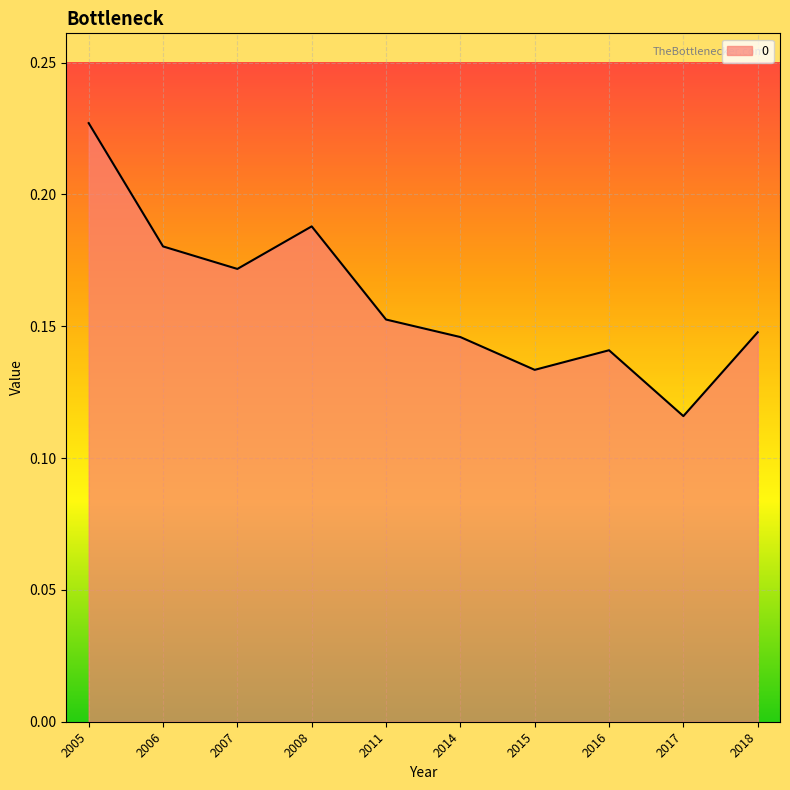

Which has a higher value, 2011 or 2006?

2006